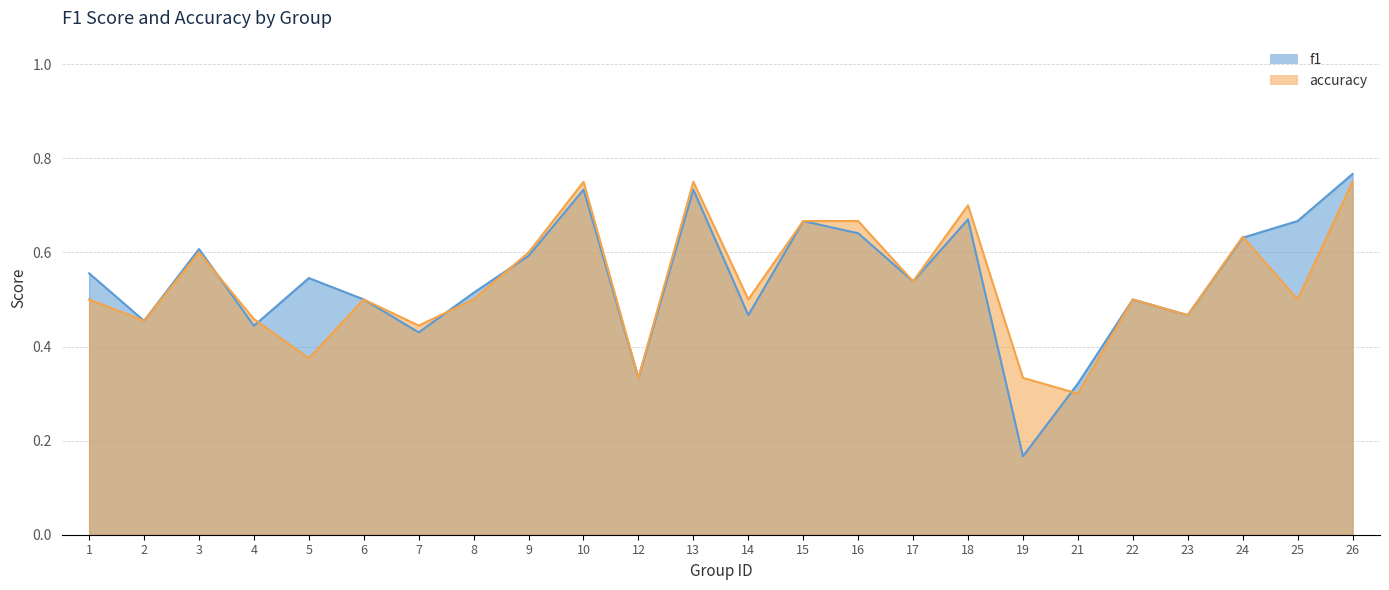

The value of f1 at 2 is 0.2. True or false?

False